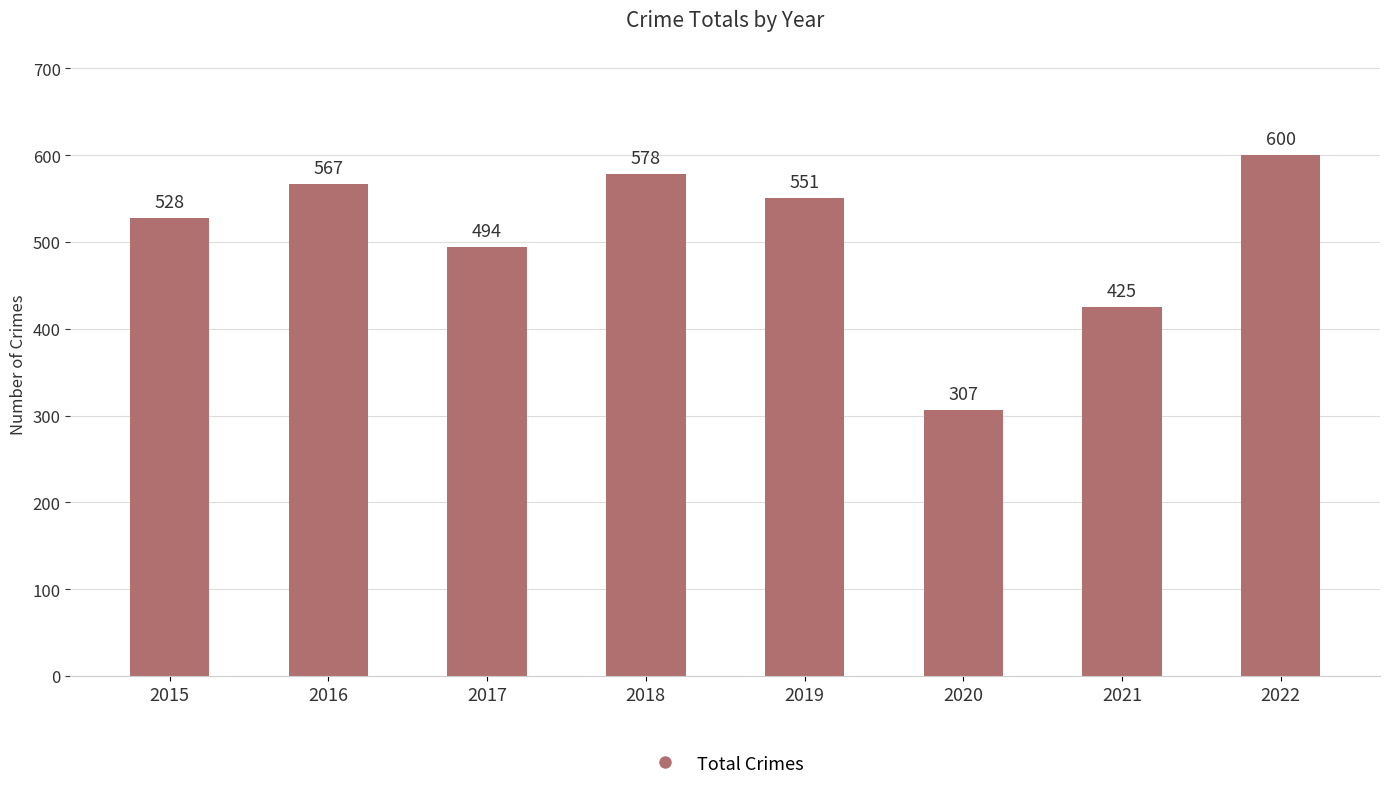

The value at 2015 is 909. True or false?

False